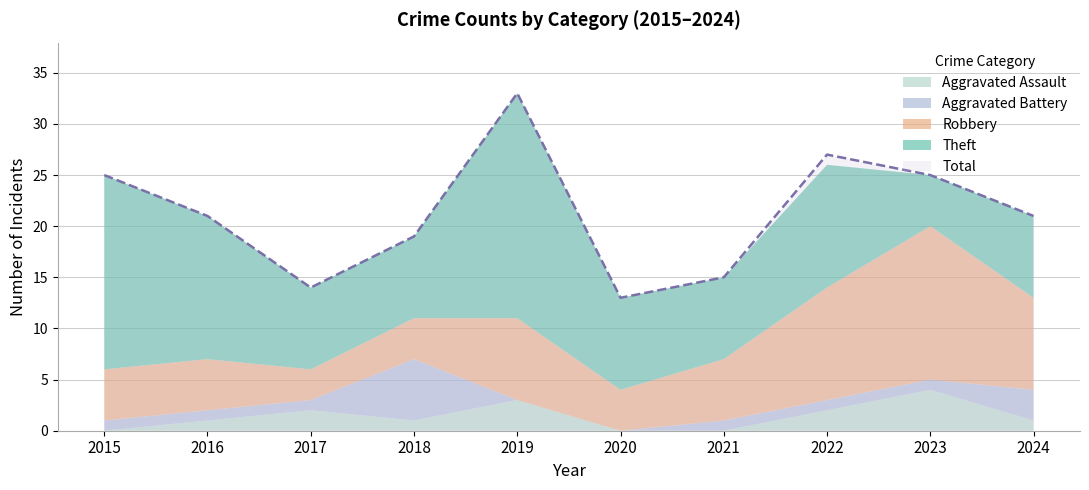

Reading right to left, transcribe all the data shown in this chart.

Aggravated Assault: 1	4	2	0	0	3	1	2	1	0
Aggravated Battery: 3	1	1	1	0	0	6	1	1	1
Robbery: 9	15	11	6	4	8	4	3	5	5
Theft: 8	5	12	8	9	22	8	8	14	19
Total: 21	25	27	15	13	33	19	14	21	25